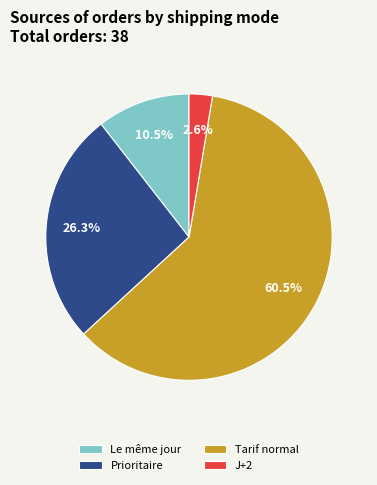

What is the smallest slice in the pie chart?

J+2